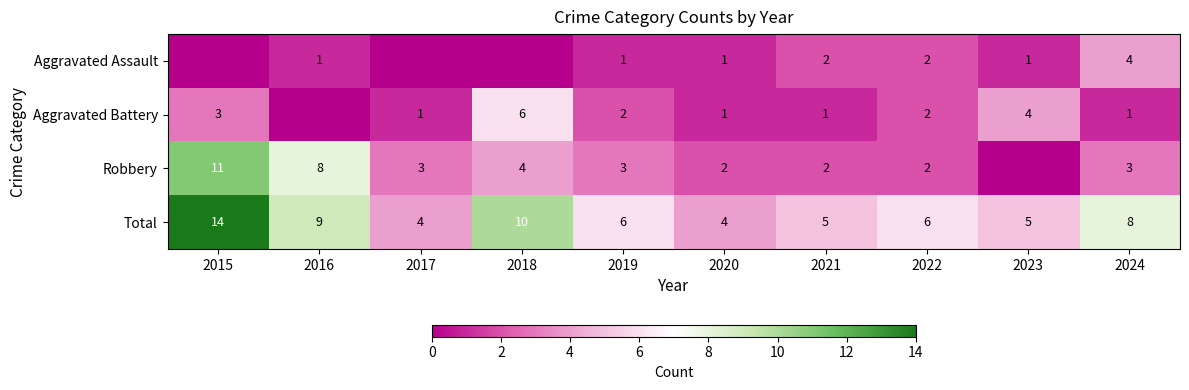

What is the spread (max minus min) of values at 2019?

5